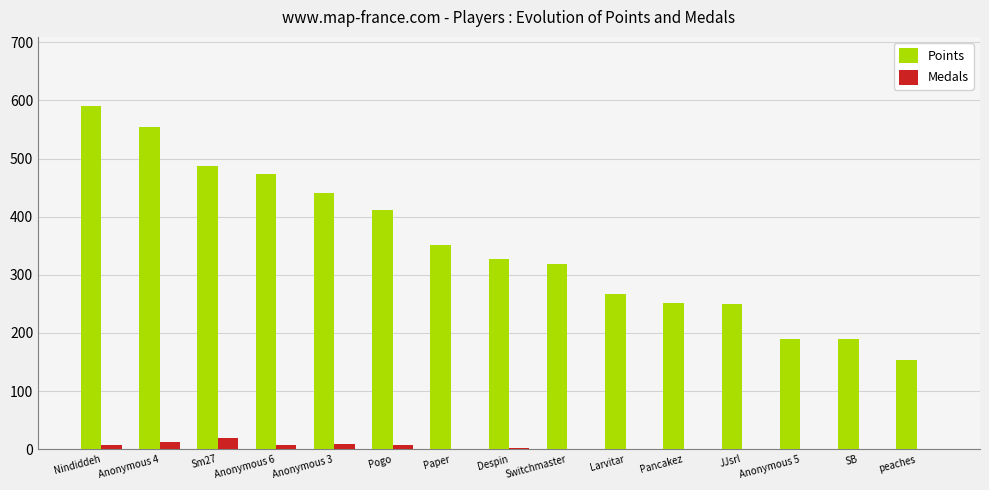

Is it true that Points equals 453 at Larvitar?

False